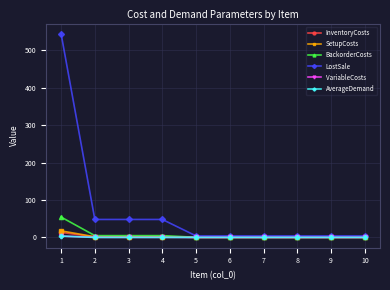

What is the maximum value shown in the chart?

544.0